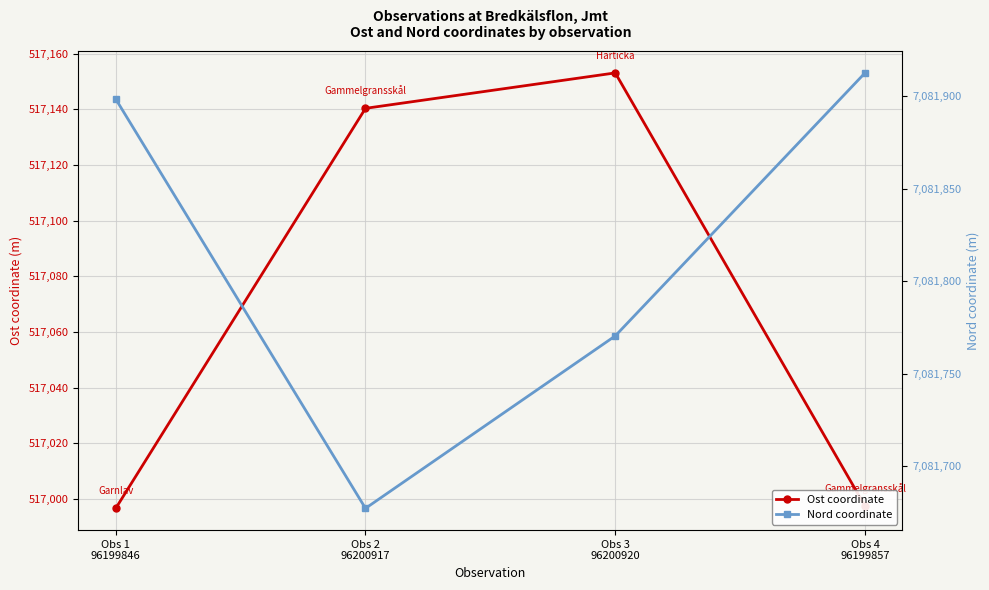

List the labels in order of Ost coordinate value, smallest first.

Obs 1
96199846, Obs 4
96199857, Obs 2
96200917, Obs 3
96200920